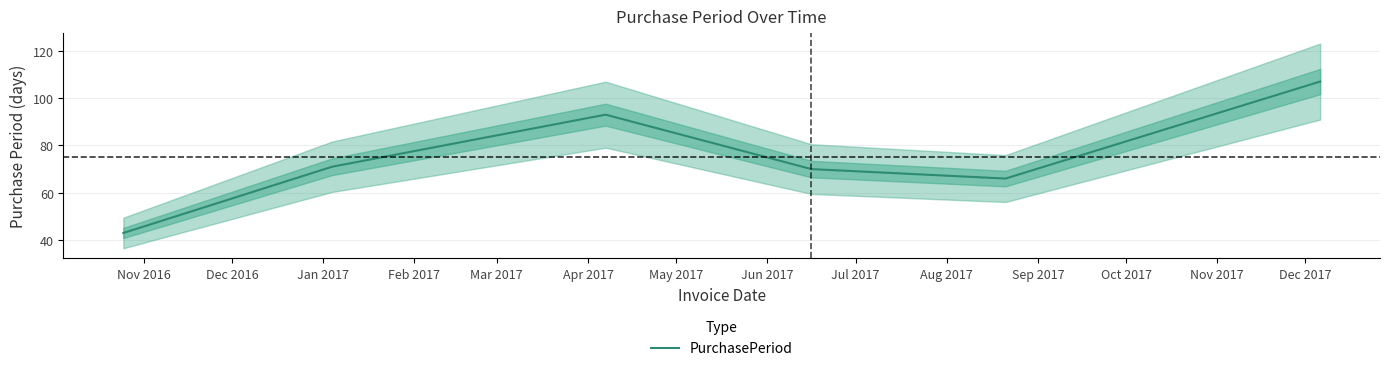

What is the ratio of the value at Jan 2017 to the value at Mar 2017?

1.4